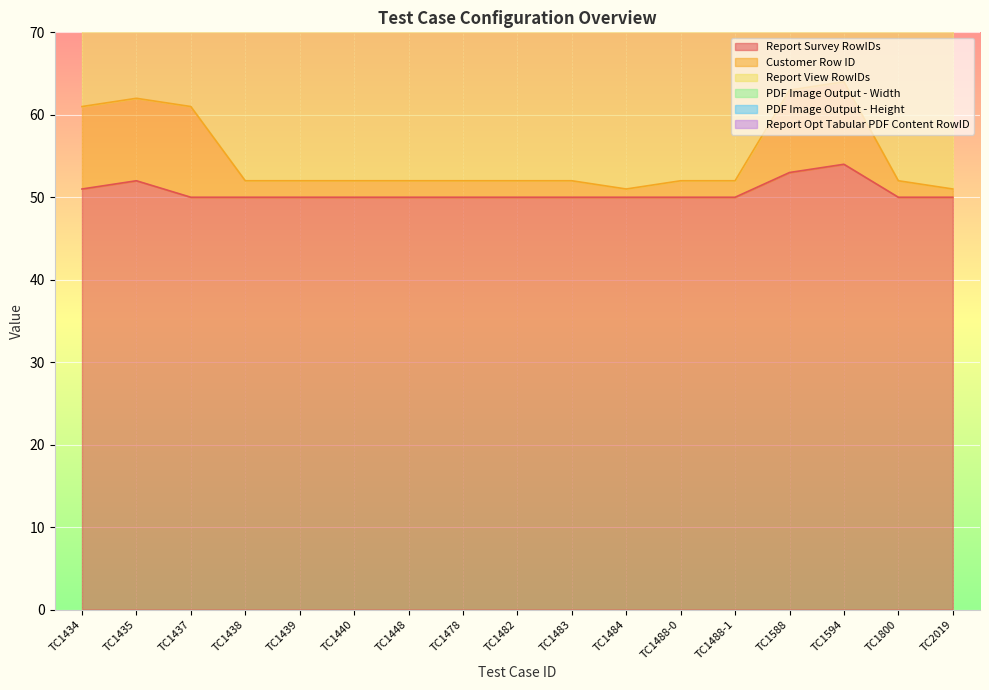

At how many categories does at least one series exceed 18?

17